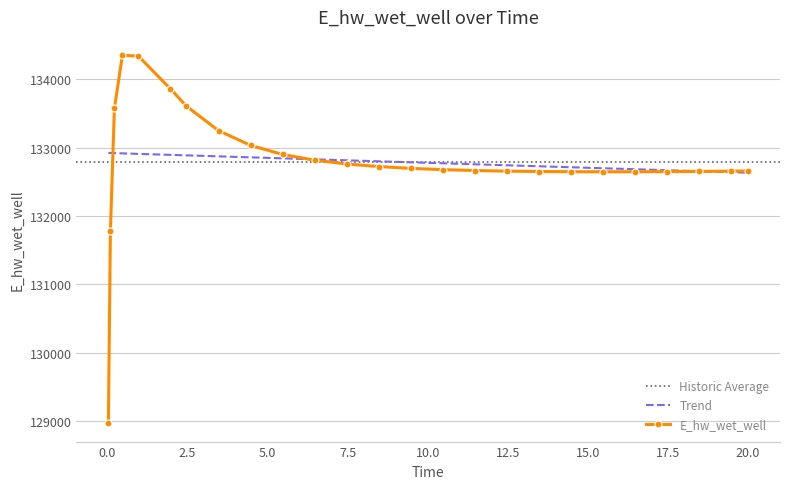

What is the change in value from 6.46875 to 17.46875?

-167.4